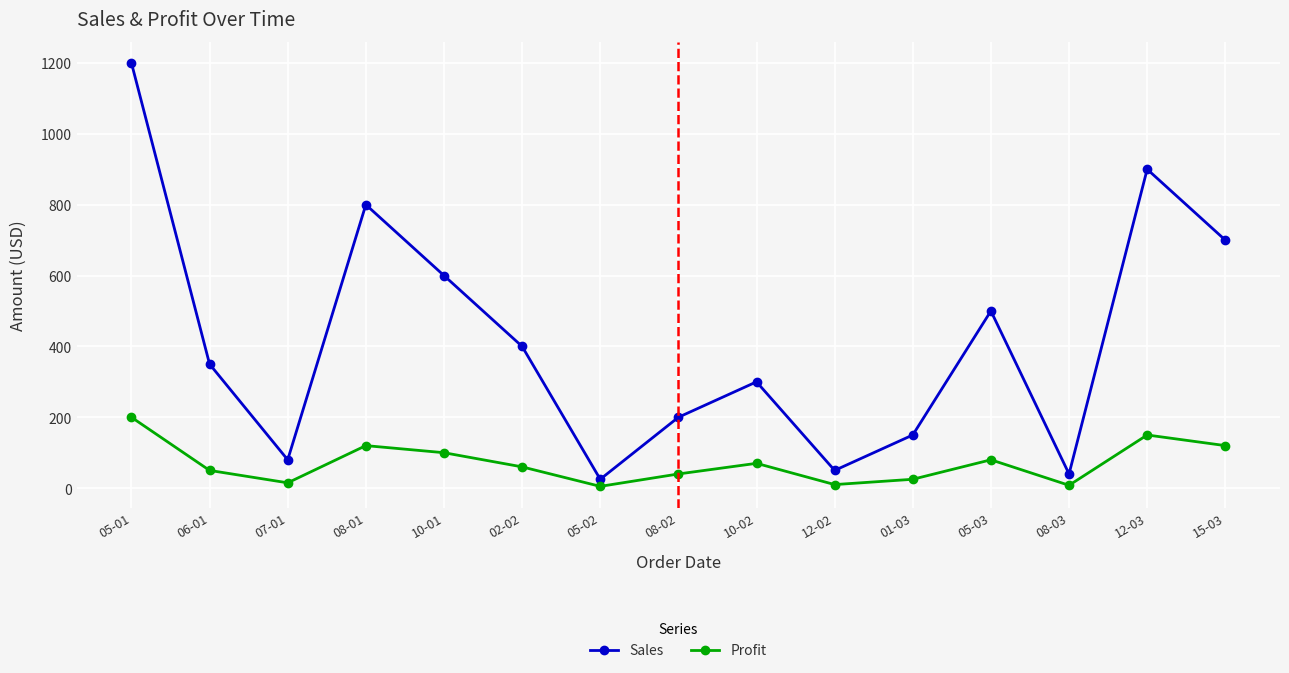

What is the average value of the Sales series?

420